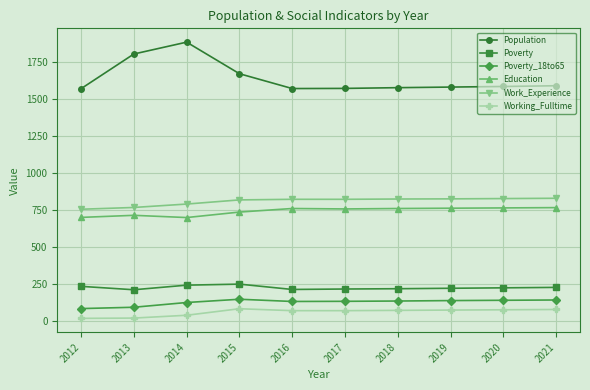

Where is Population nearest to the value 1727?

2015